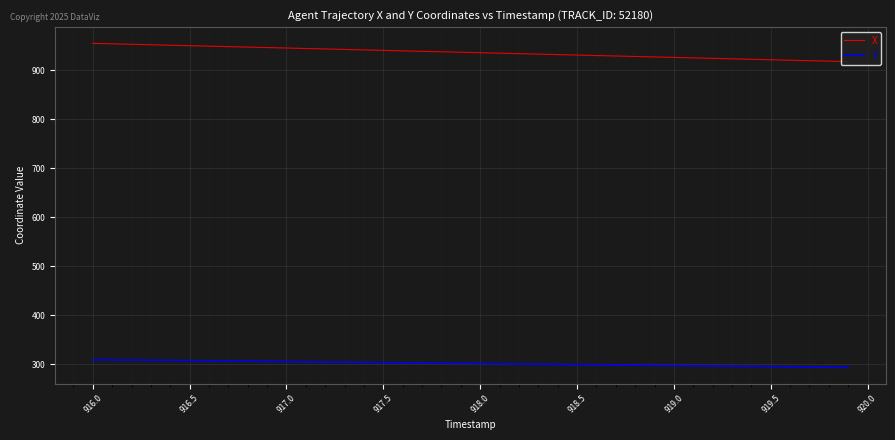

What is the difference between the maximum and minimum values in the X series?

37.4